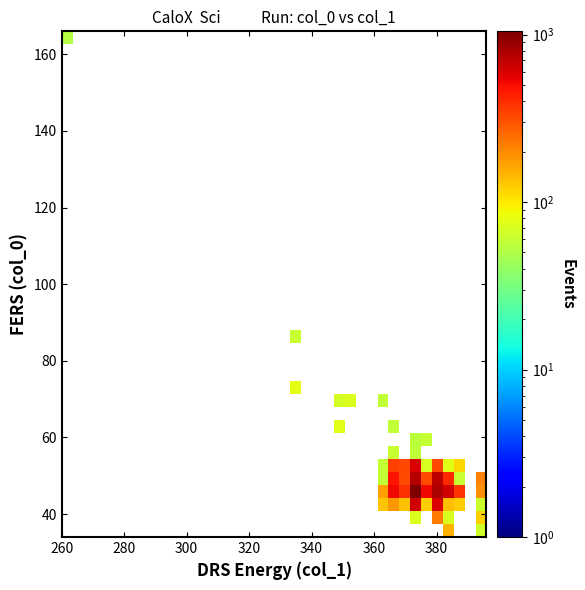

What is the minimum value shown in the chart?

52.0